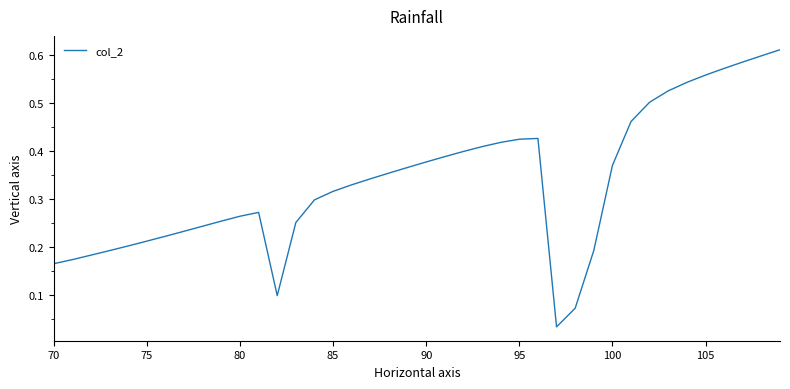

How many lines are shown in the chart?

1